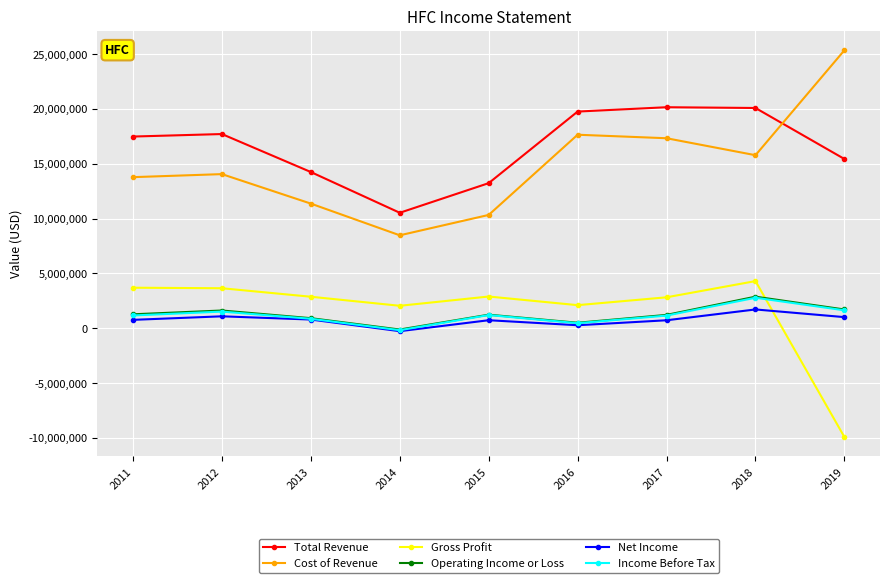

True or false: Total Revenue and Net Income intersect in this chart.

False